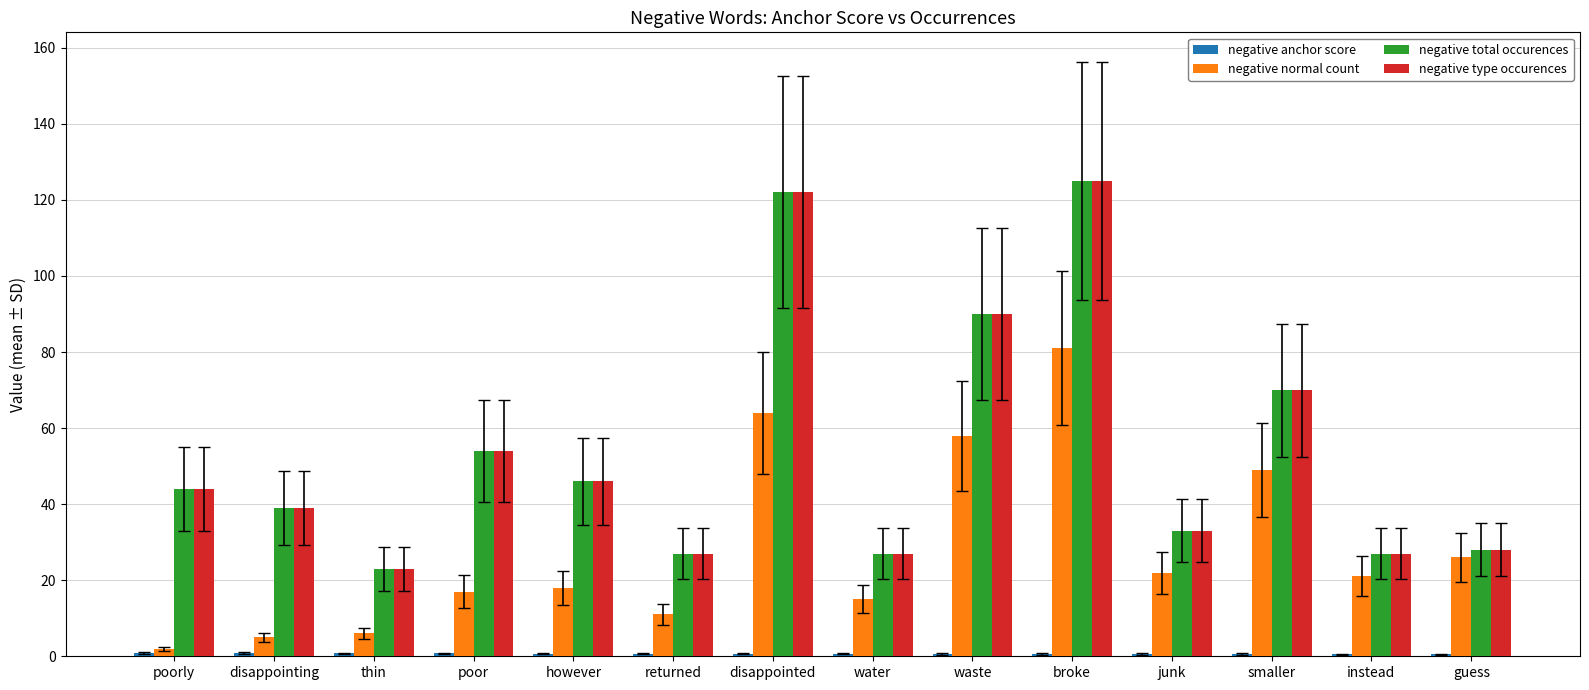

At which label is negative type occurences closest to 74?

smaller